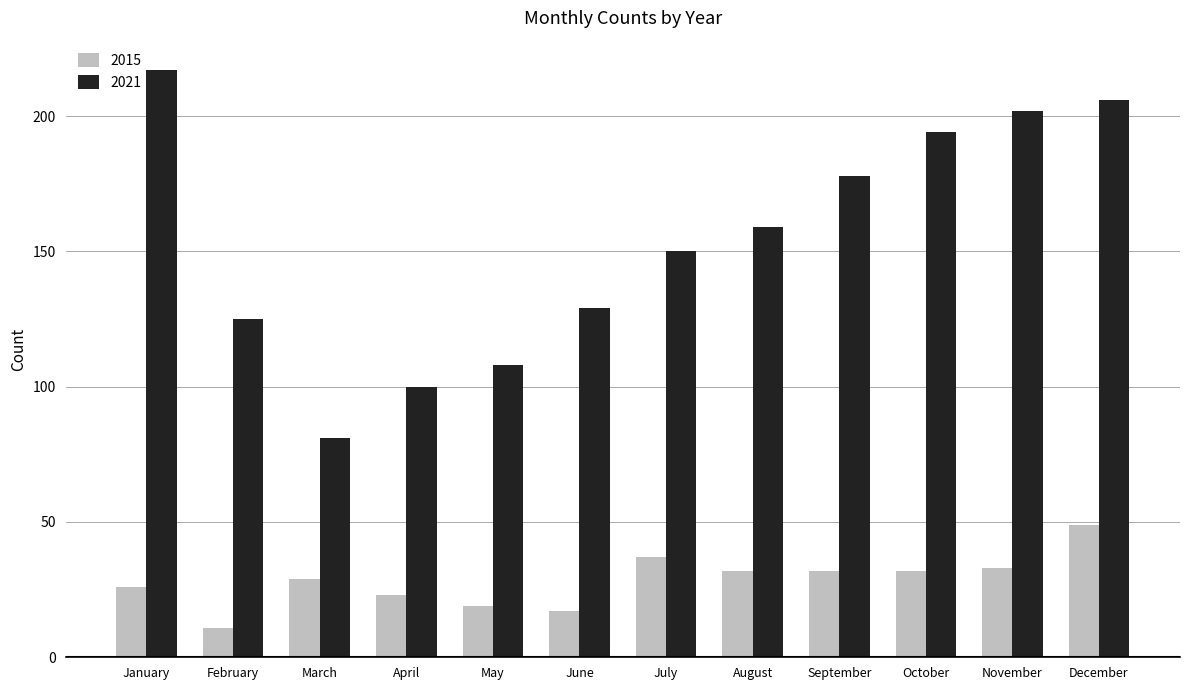

The value of 2021 at May is 22. True or false?

False